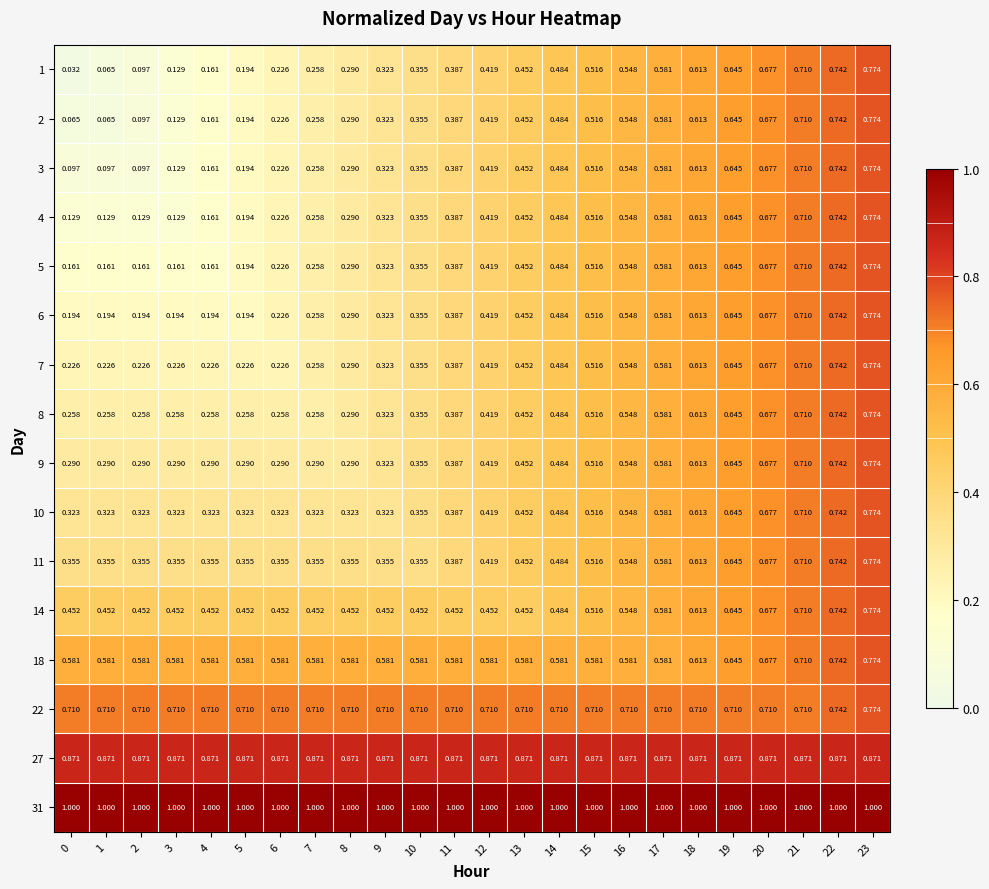

Count the number of categories in the chart.

24